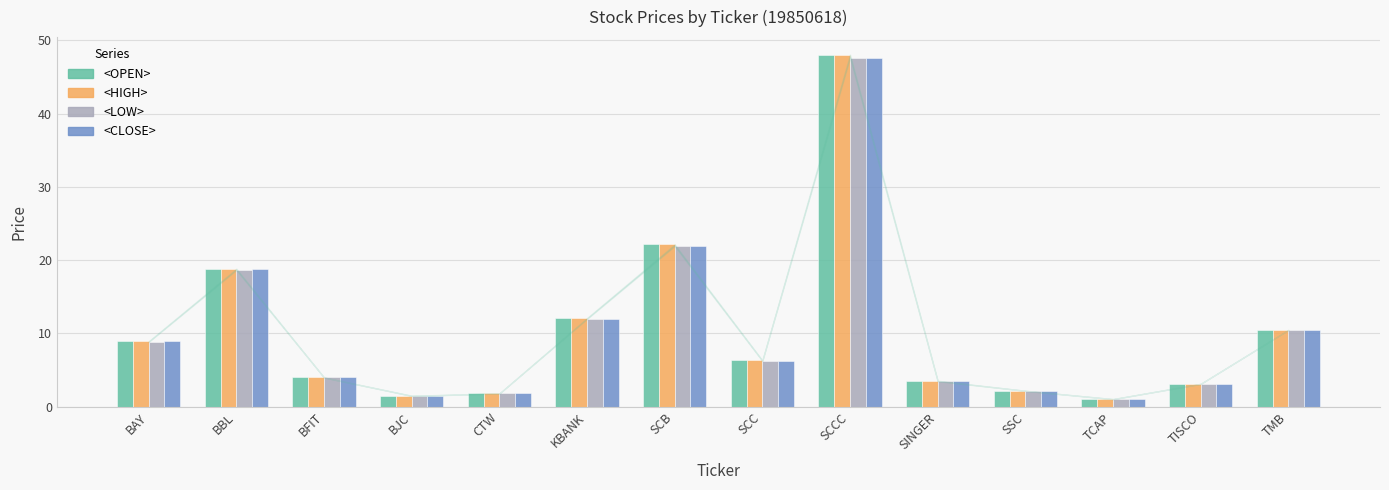

Are the bars grouped side by side (vs. stacked)?

Yes